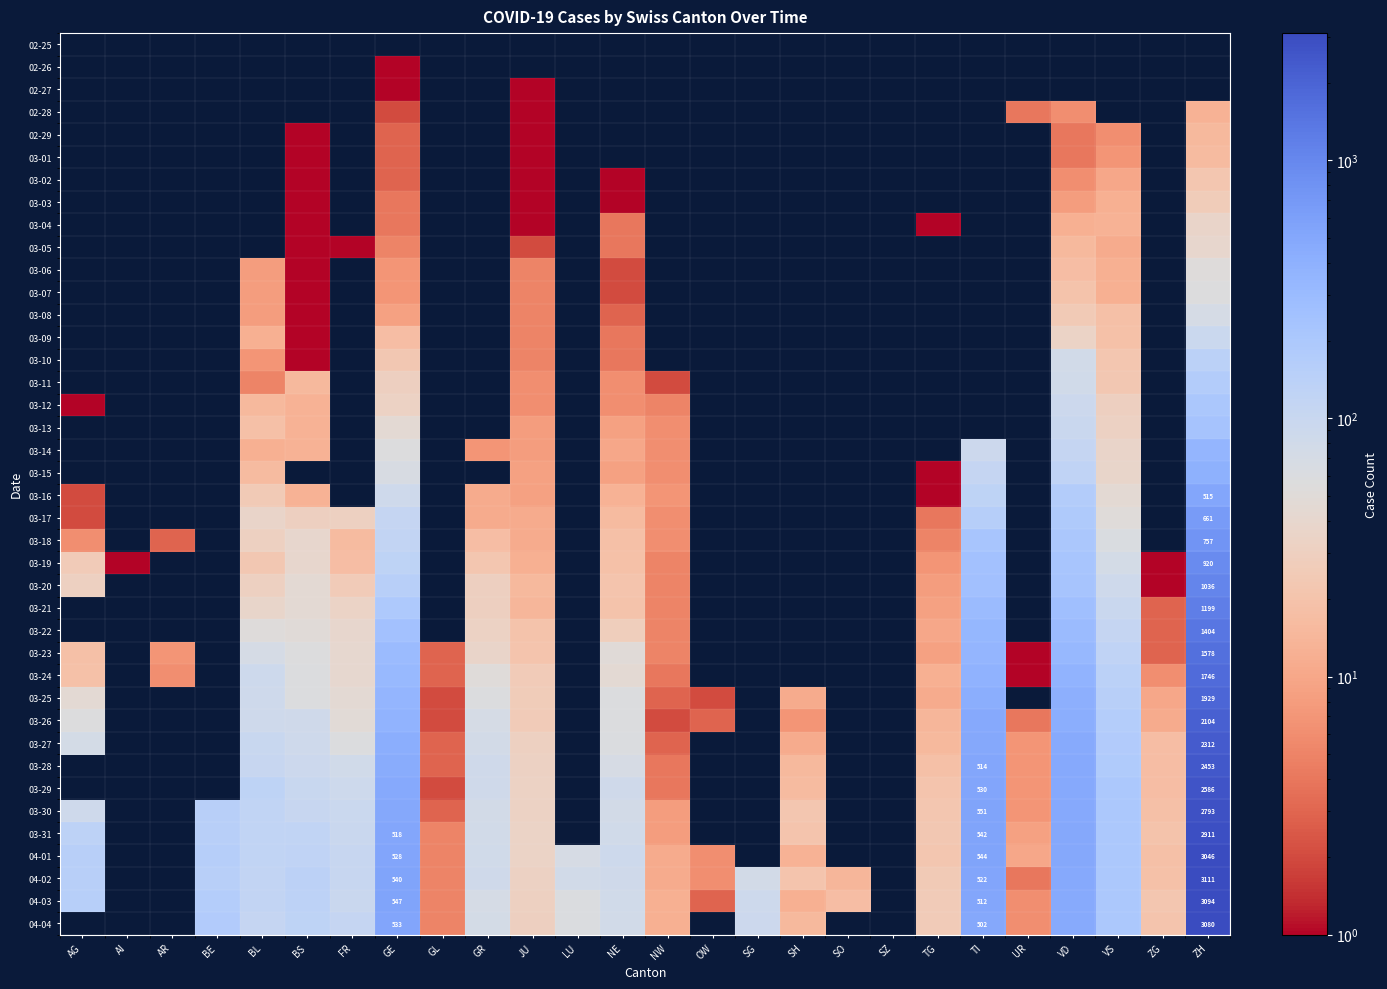

How many series are shown in this chart?

40